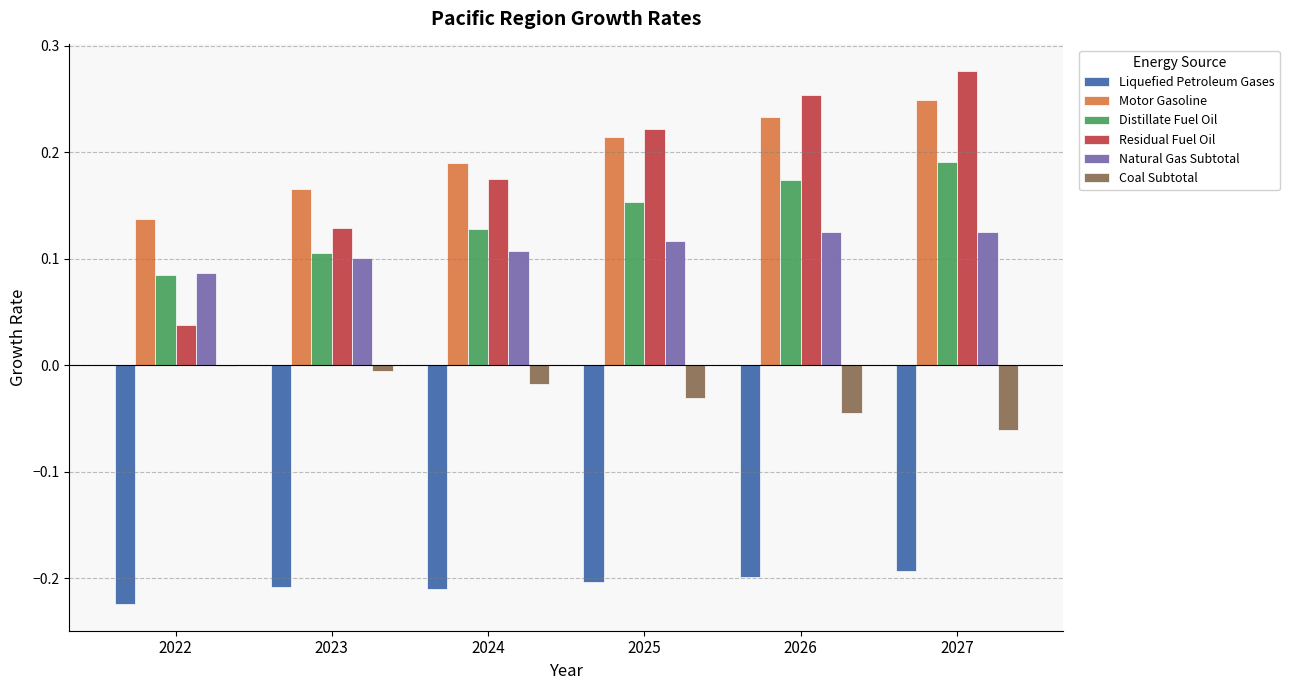

Which series changed the most between 2025 and 2026?

Residual Fuel Oil